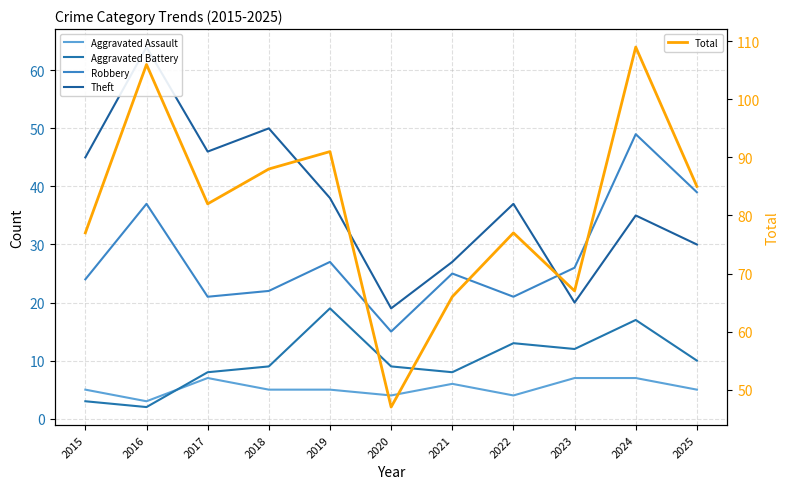

True or false: Aggravated Assault has a value of 4 at 2020.

True